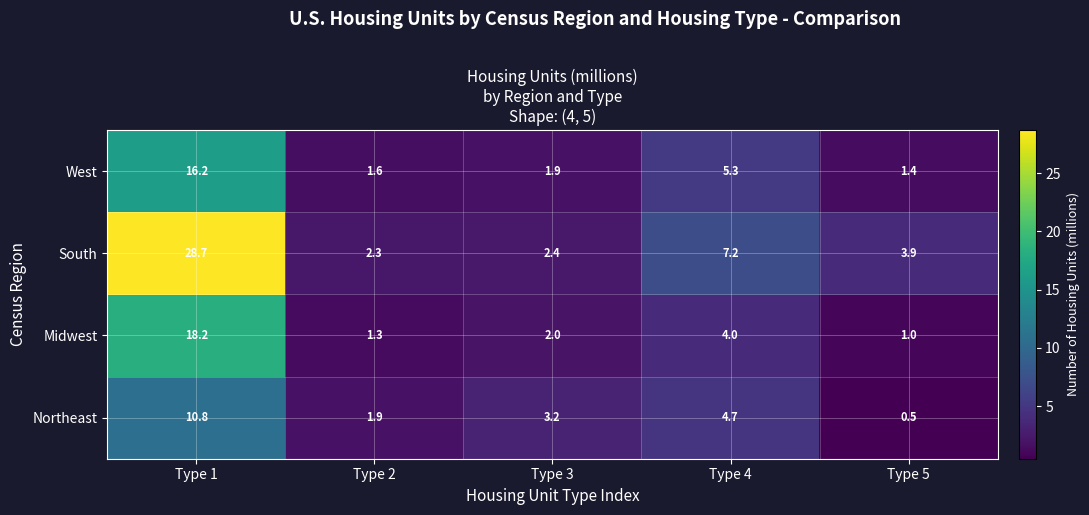

Which label corresponds to the largest value in the chart?

Type 1